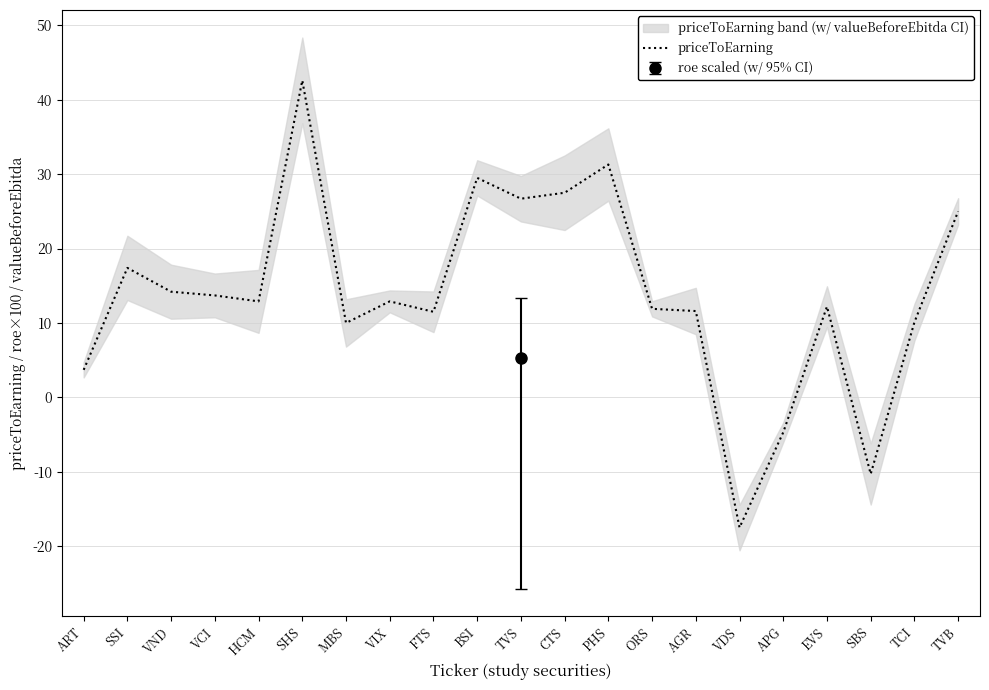

Reading left to right, extract all data points from this chart.

ART=3.7	SSI=17.4	VND=14.2	VCI=13.7	HCM=12.9	SHS=42.6	MBS=10.0	VIX=12.9	FTS=11.5	BSI=29.5	TVS=26.7	CTS=27.5	PHS=31.3	ORS=11.9	AGR=11.6	VDS=-17.5	APG=-4.7	EVS=12.2	SBS=-10.3	TCI=10.1	TVB=25.0